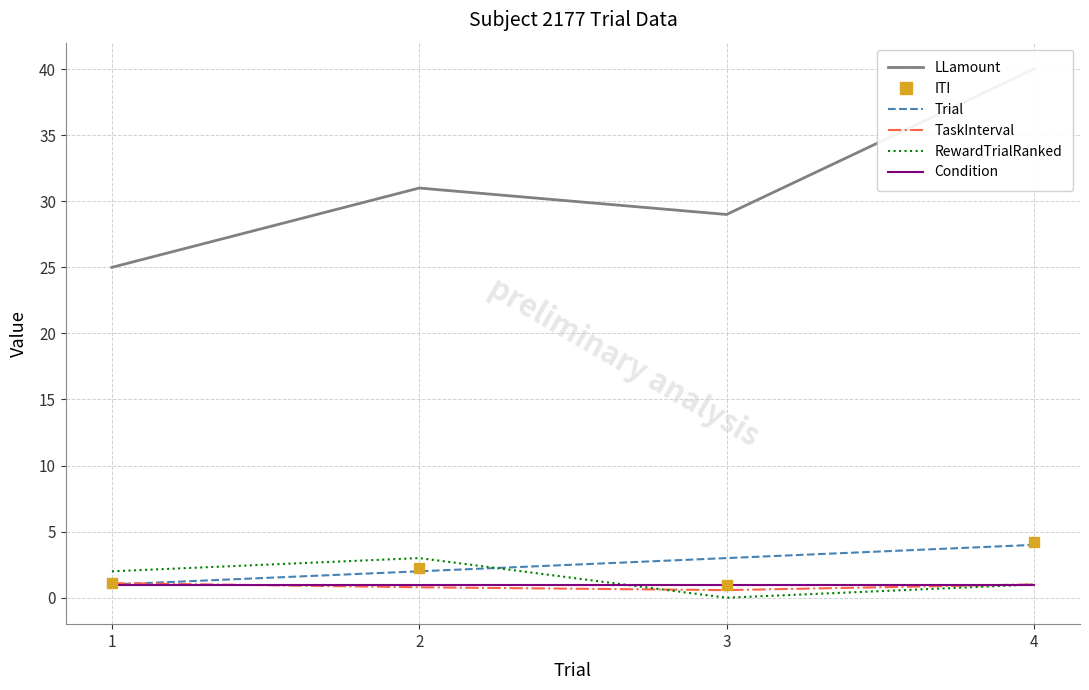

Reading left to right, extract all data points from this chart.

LLamount: 25.0	31.0	29.0	40.0
ITI: 1.1	2.2	1.0	4.2
Trial: 1.0	2.0	3.0	4.0
TaskInterval: 1.1	0.8	0.6	1.0
RewardTrialRanked: 2.0	3.0	0.0	1.0
Condition: 1.0	1.0	1.0	1.0